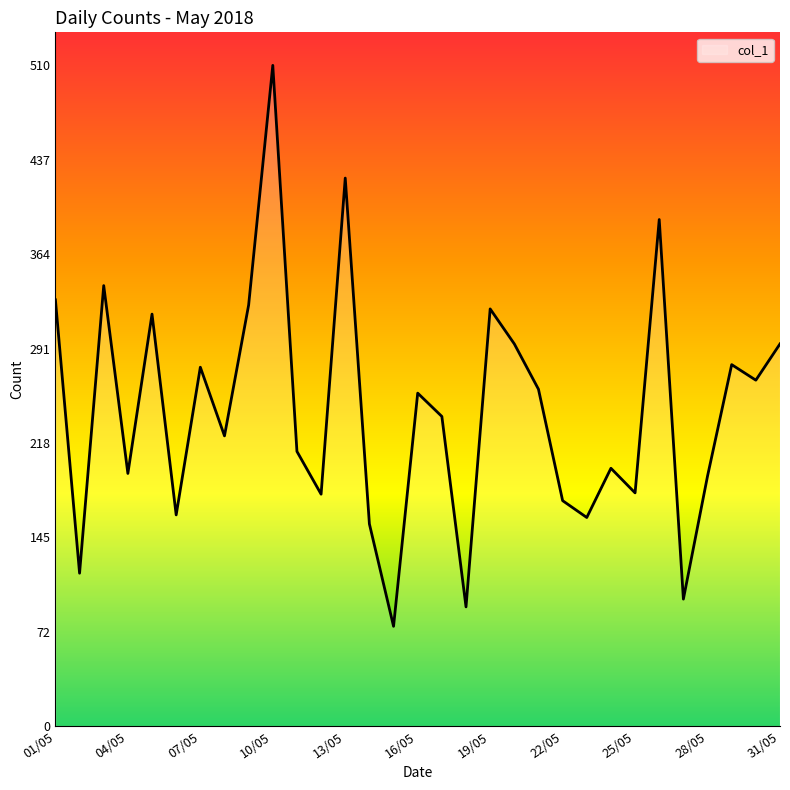

What is the greatest value displayed?

510